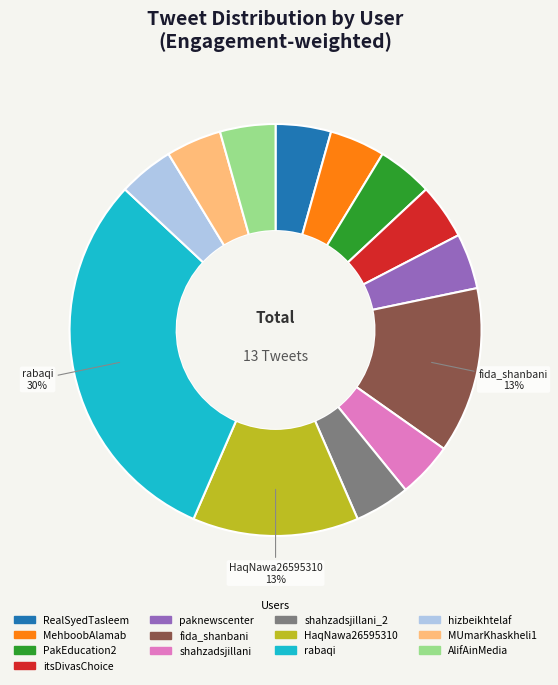

Which slice is the largest?

rabaqi